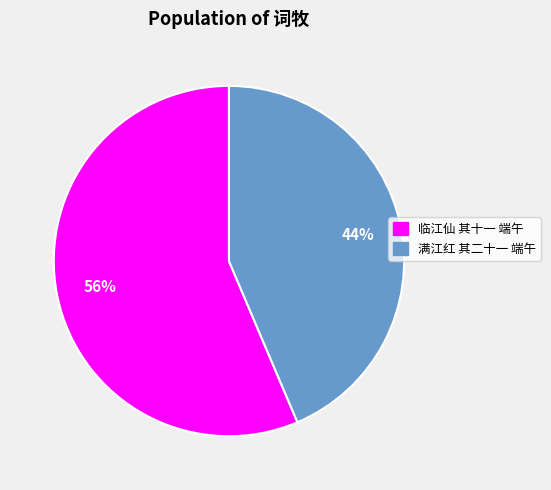

Is it true that 满江红 其二十一 端午 is 44% of the pie?

True